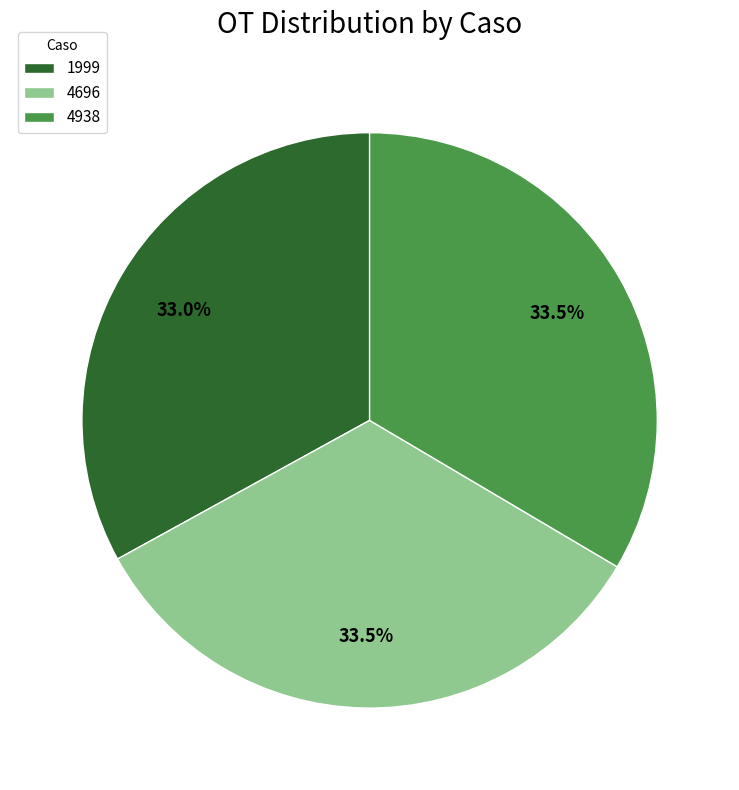

What is the total percentage of 4696 and 4938?

67.0%